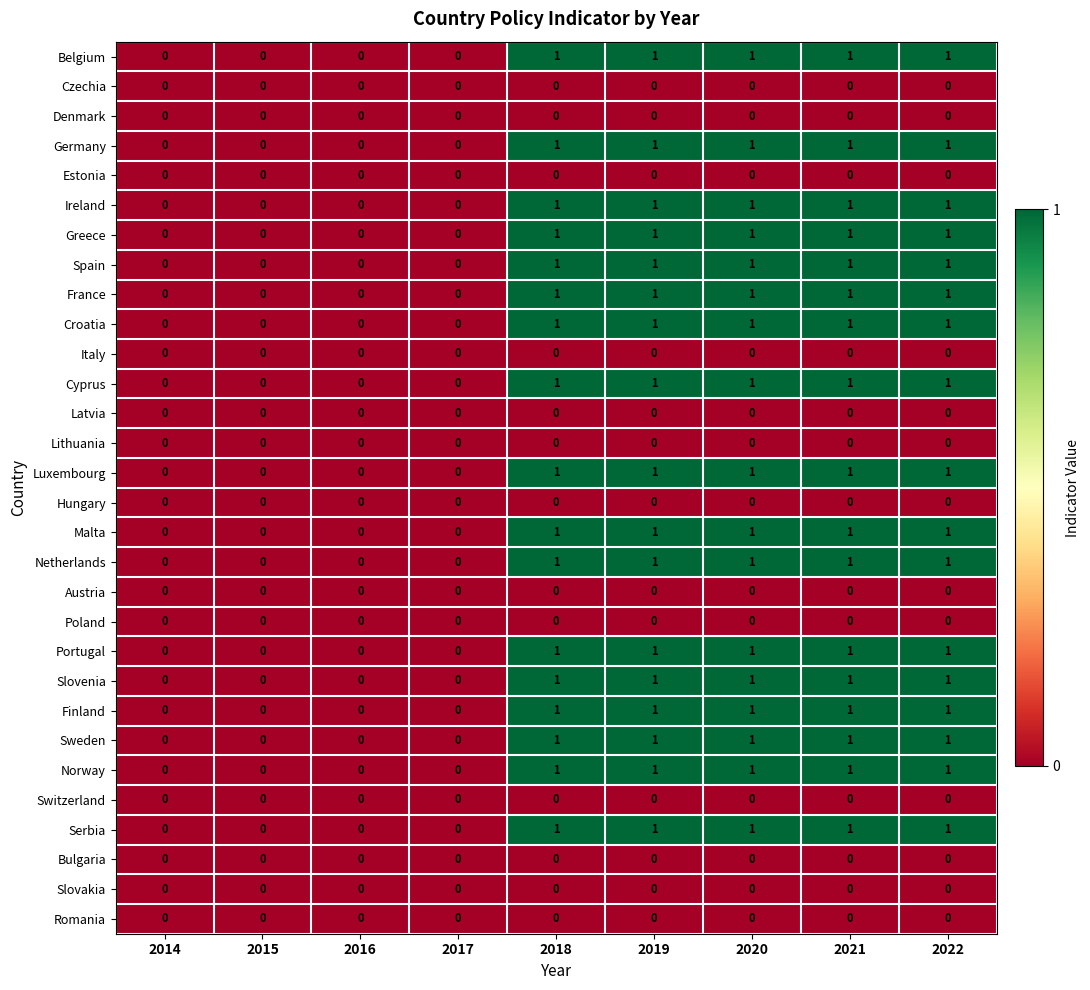

Is it true that Italy equals 0 at 2022?

True